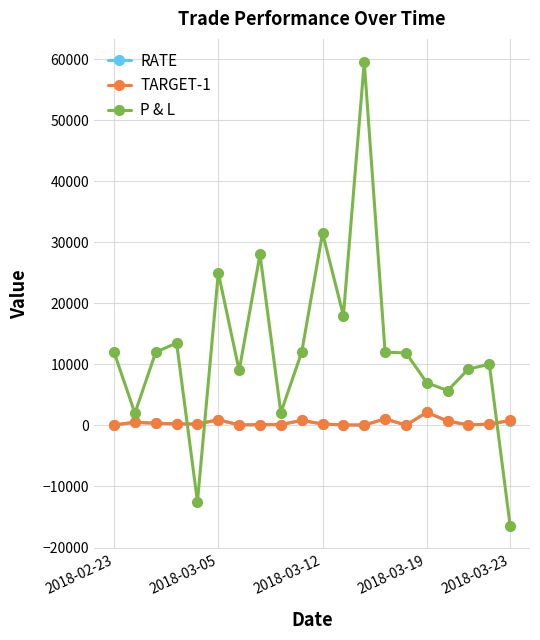

What is the value of the P & L point at the 3rd from the left?

12000.0